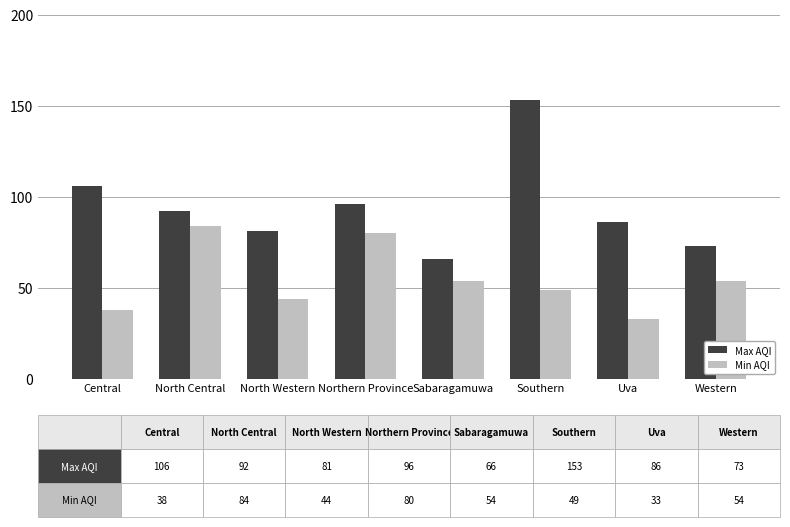

Reading left to right, extract all data points from this chart.

Max AQI: Central=106	North Central=92	North Western=81	Northern Province=96	Sabaragamuwa=66	Southern=153	Uva=86	Western=73
Min AQI: Central=38	North Central=84	North Western=44	Northern Province=80	Sabaragamuwa=54	Southern=49	Uva=33	Western=54